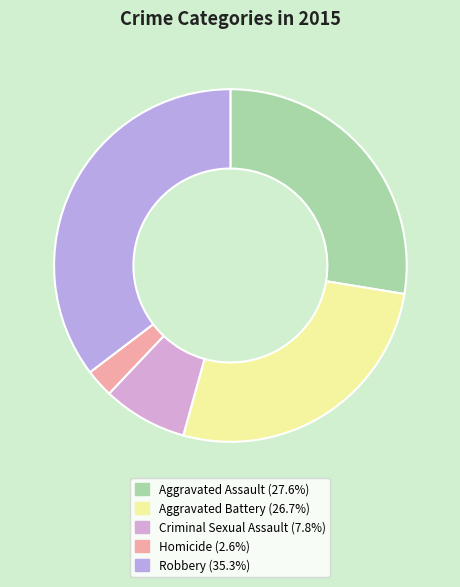

Rank the categories by value from lowest to highest.

Homicide, Criminal Sexual Assault, Aggravated Battery, Aggravated Assault, Robbery